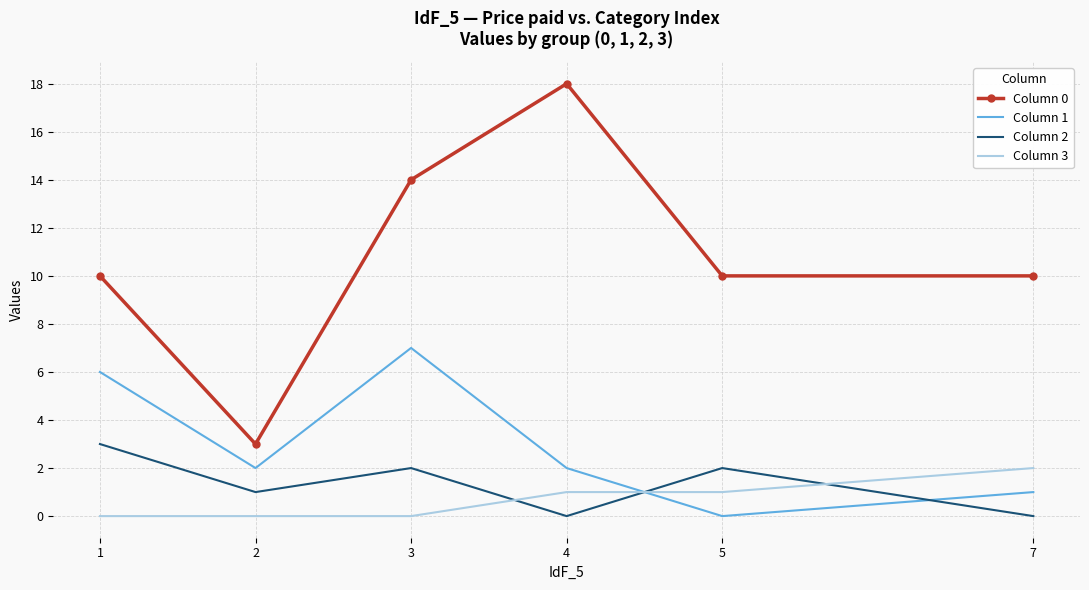

Which series has the largest total across all categories?

Column 0